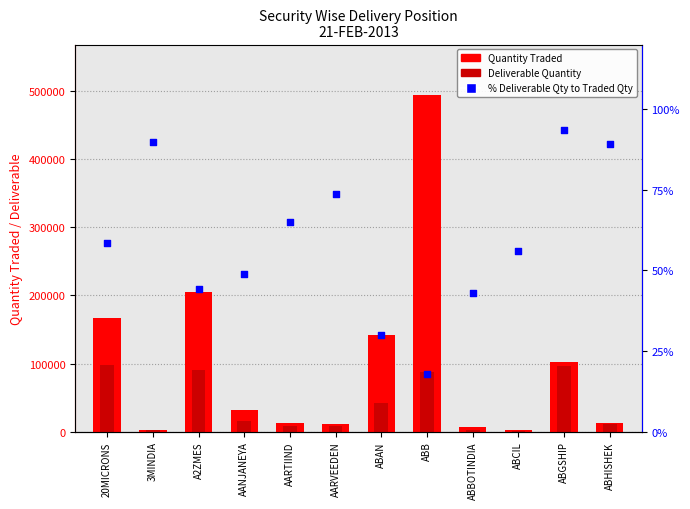

Which series has the largest total across all categories?

Quantity Traded